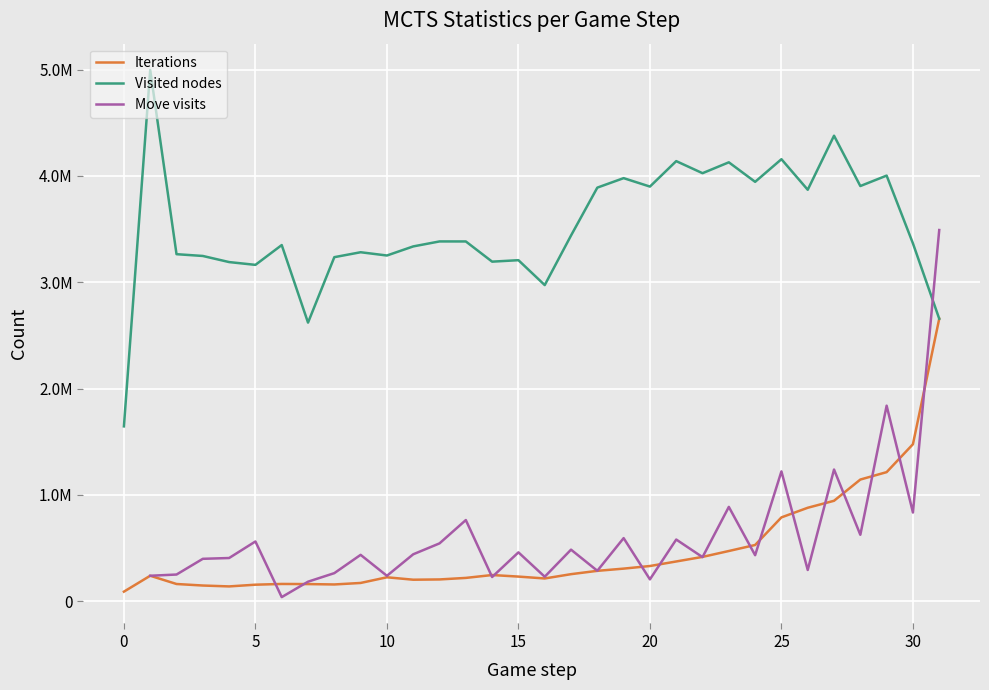

Which has a higher value, 19 or 23?

23